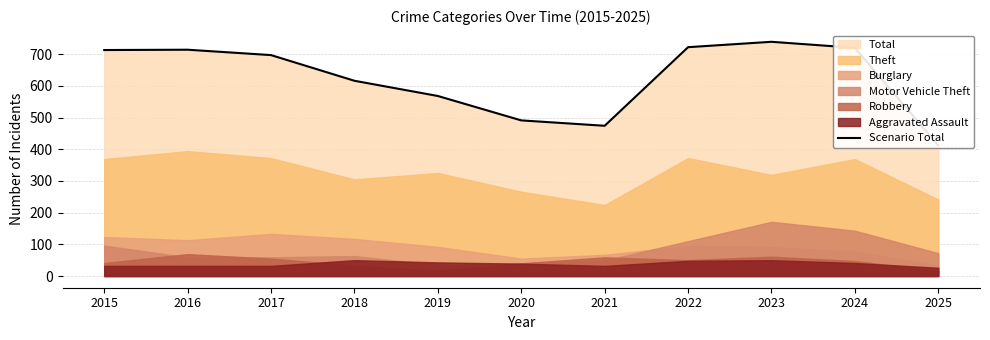

What is the maximum value shown in the chart?

739